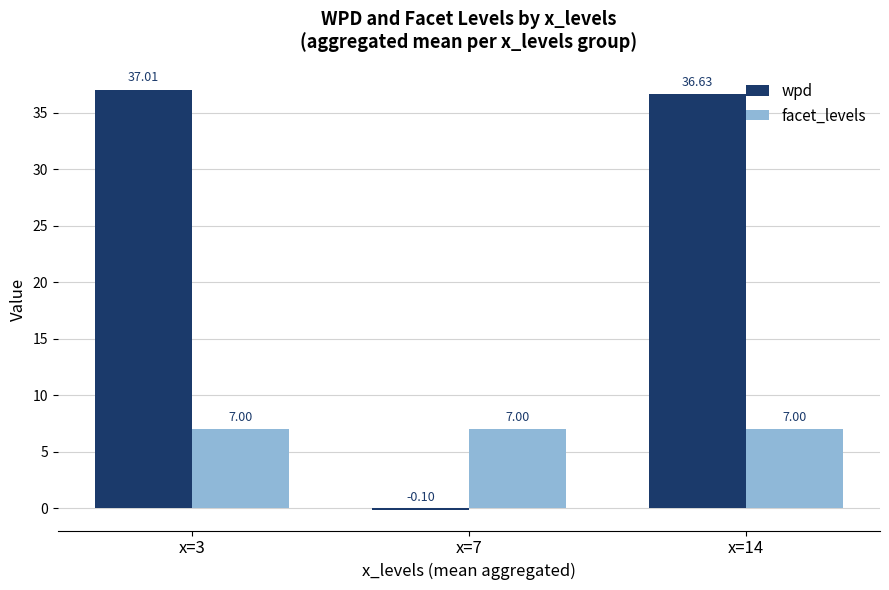

Which series has the widest spread of values?

wpd